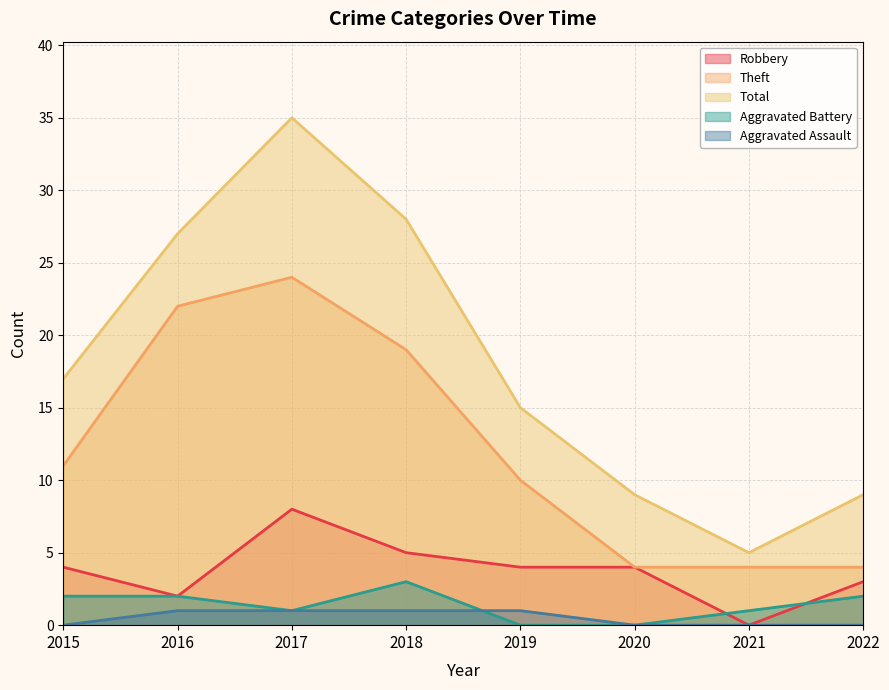

Where is Aggravated Assault nearest to the value 0?

2015